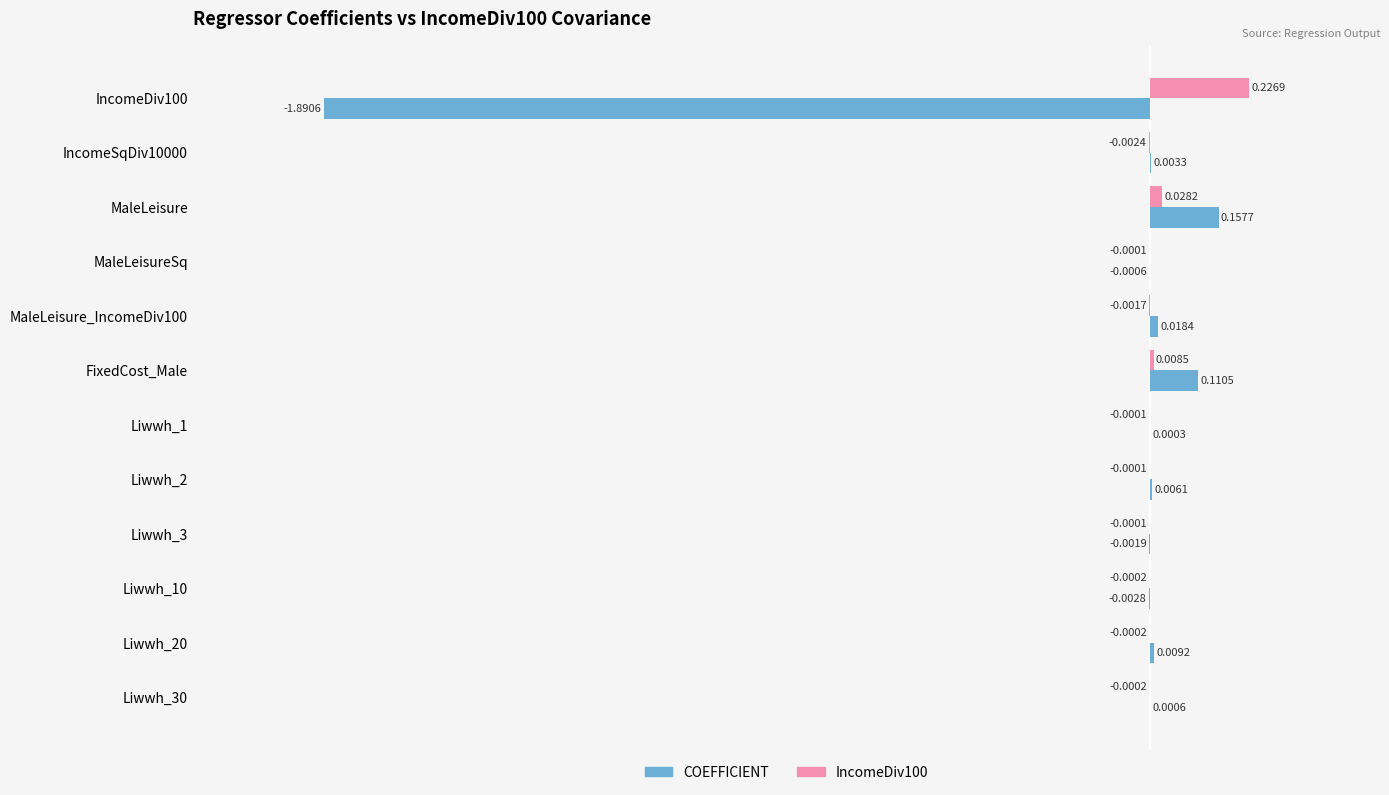

At which category is the sum across all series the highest?

MaleLeisure